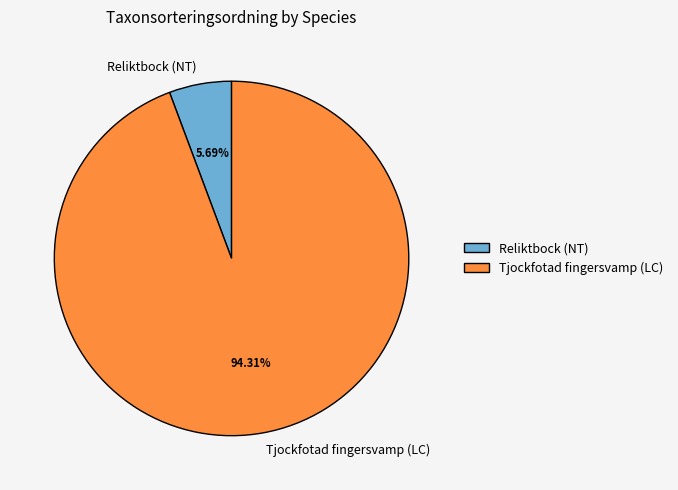

Approximately how many times larger is the value at Tjockfotad fingersvamp (LC) compared to Reliktbock (NT)?

16.6